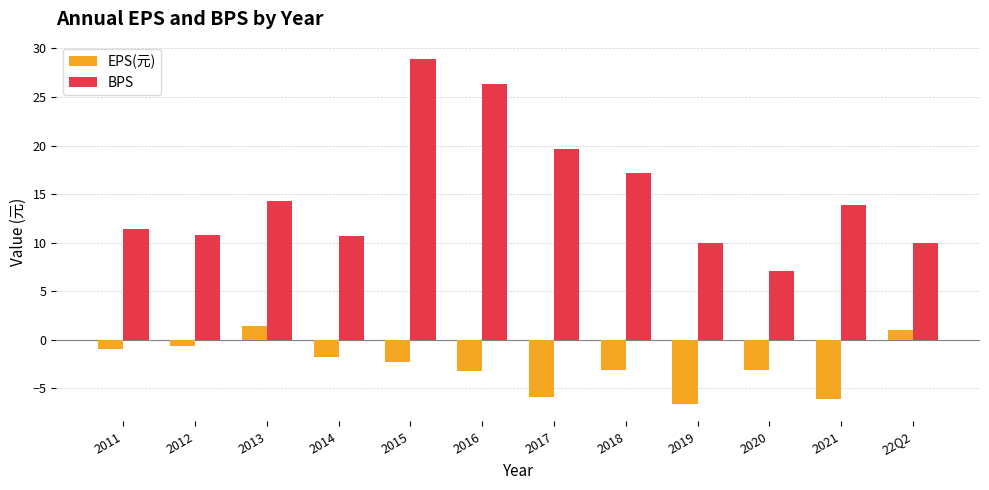

True or false: BPS has a value of 9.9 at 22Q2.

True